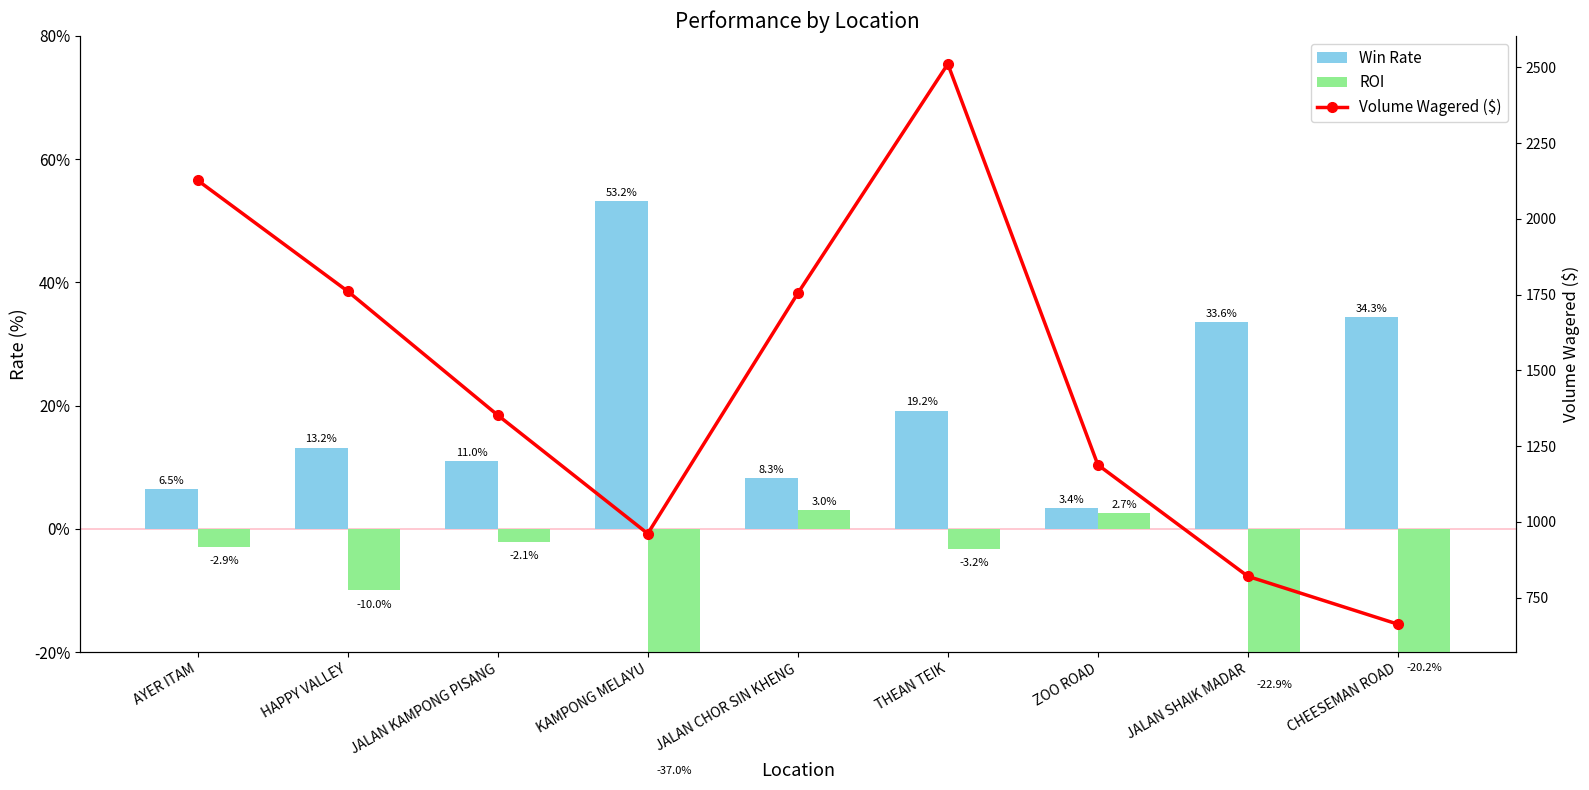

Which series changed the most between AYER ITAM and ZOO ROAD?

Volume Wagered ($)